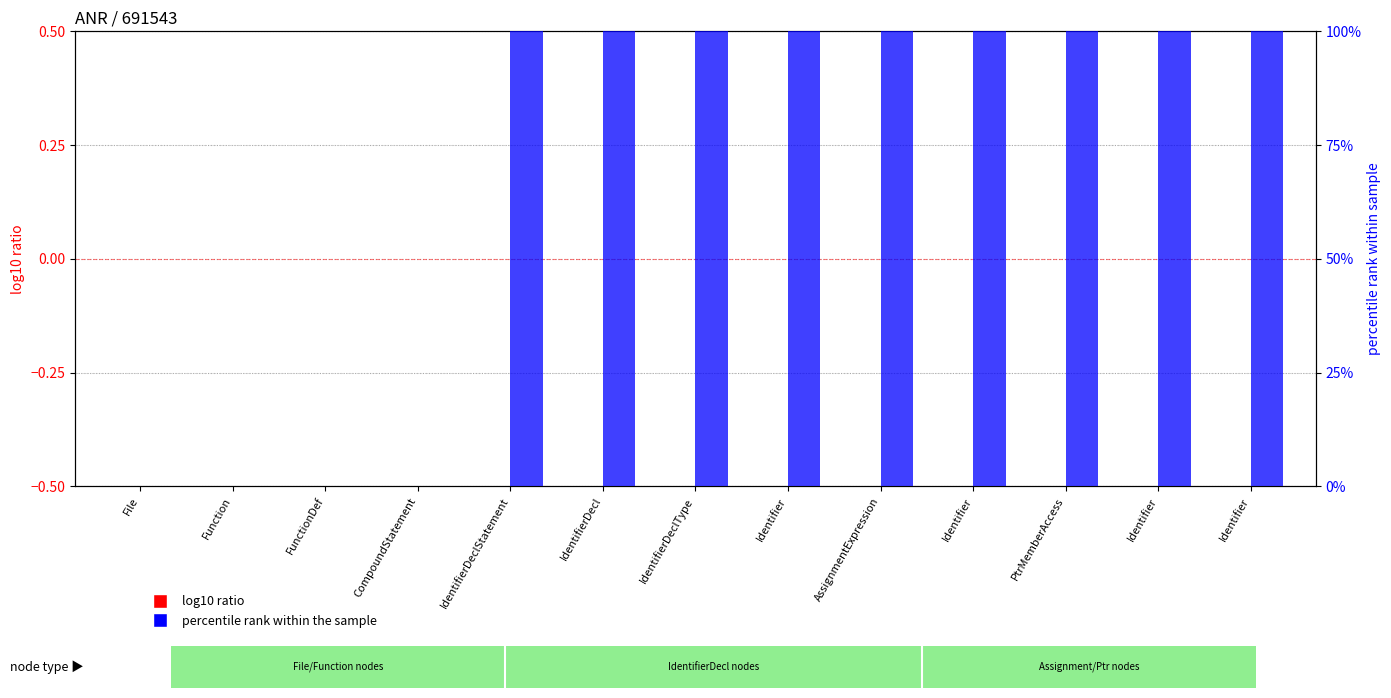

Which category has the highest value across all series?

IdentifierDeclStatement